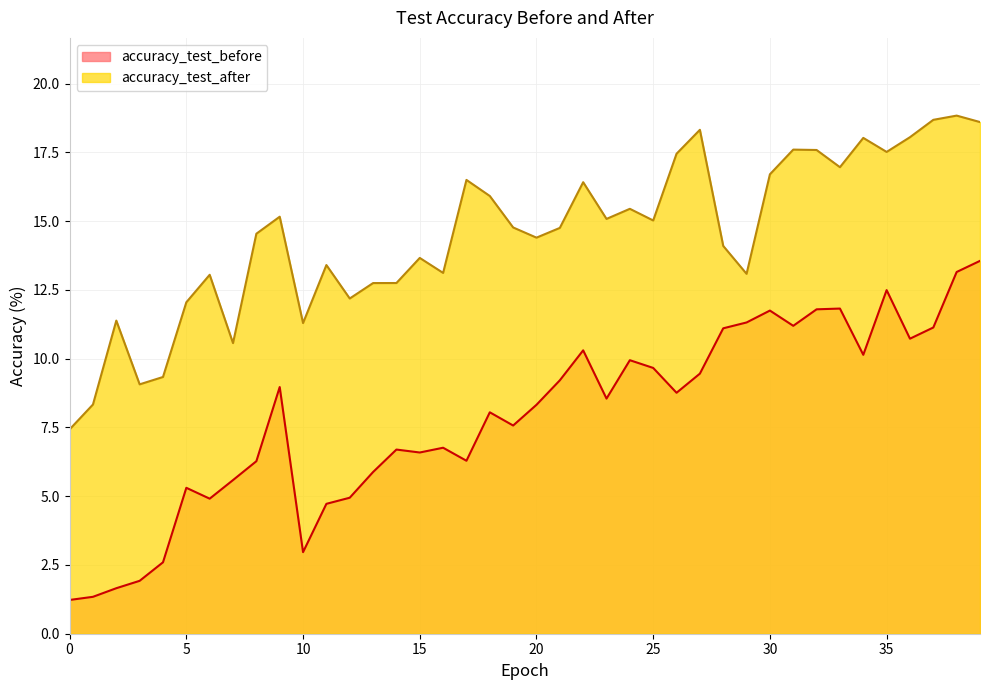

What is the difference between the maximum and minimum values in the accuracy_test_after series?

11.4